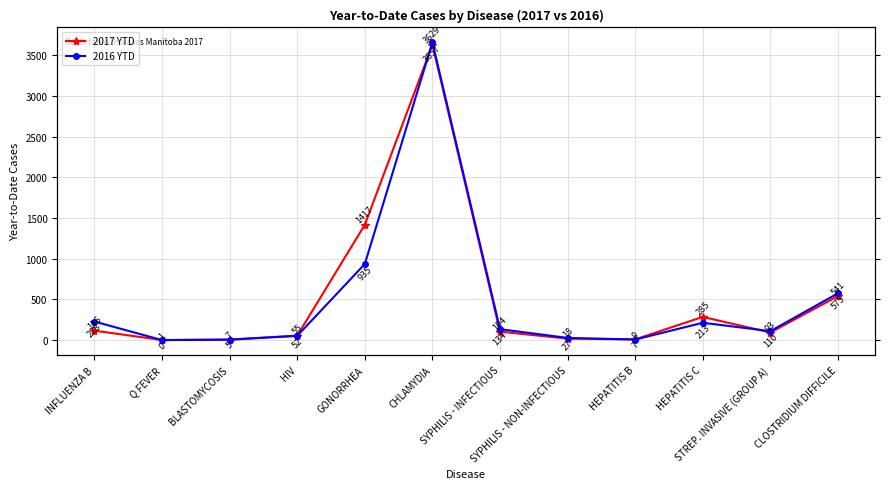

What is the difference between the 2016 YTD values at SYPHILIS - INFECTIOUS and Q FEVER?

134